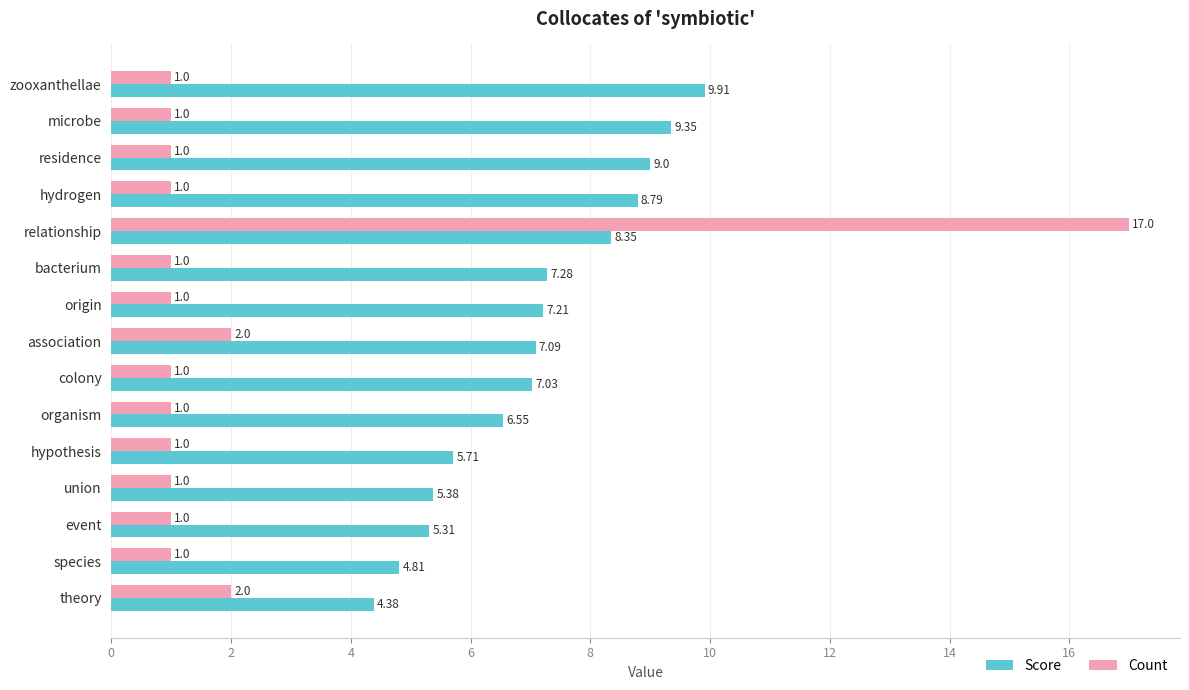

Which category has the lowest value in the Score series?

theory